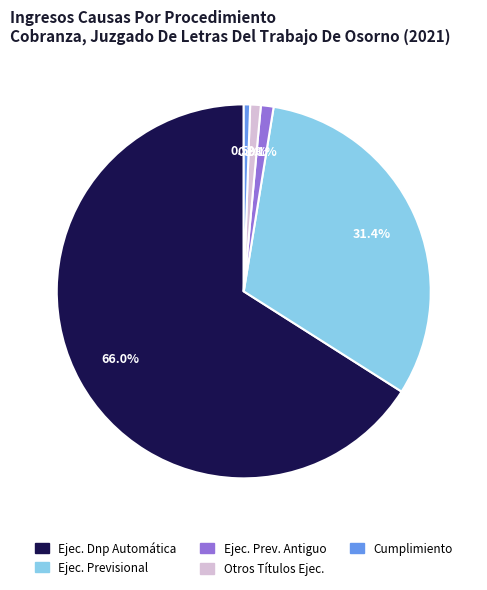

Is there a majority slice in this chart?

Yes